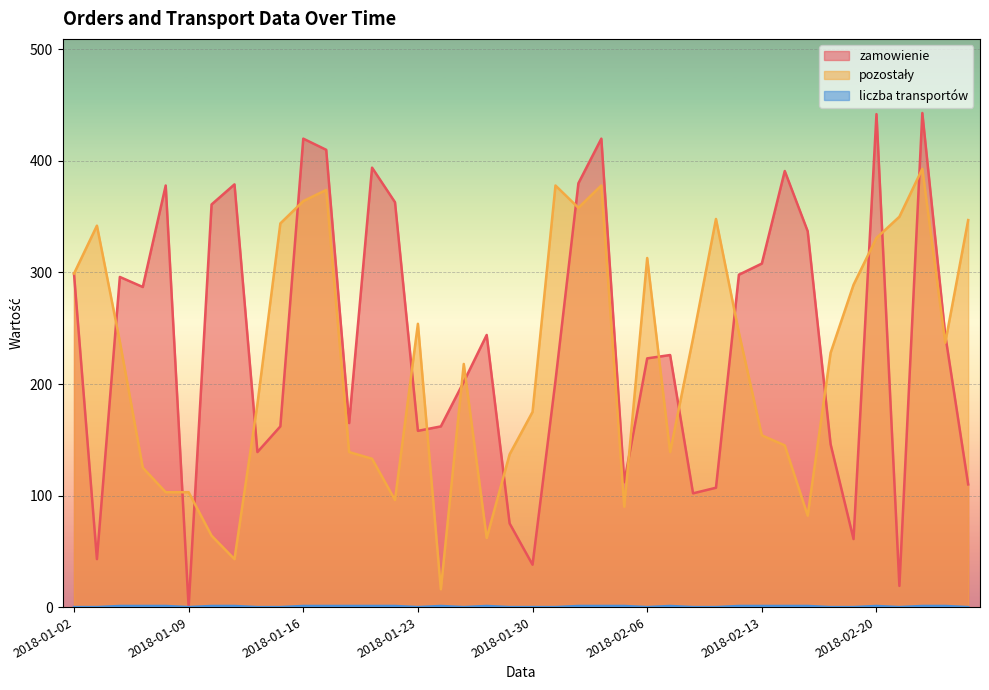

At which label does zamowienie first exceed 244?

2018-01-02